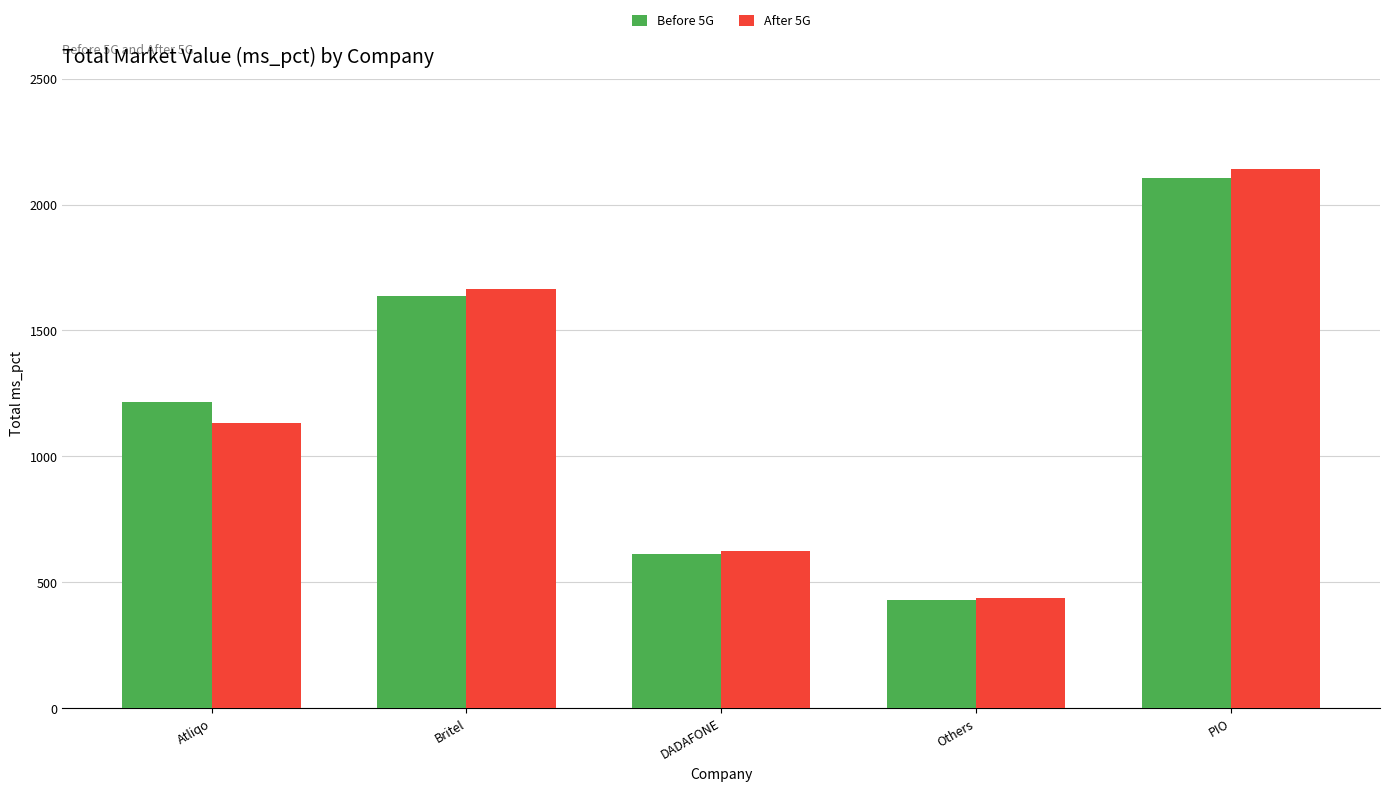

Count the number of data series in this chart.

2